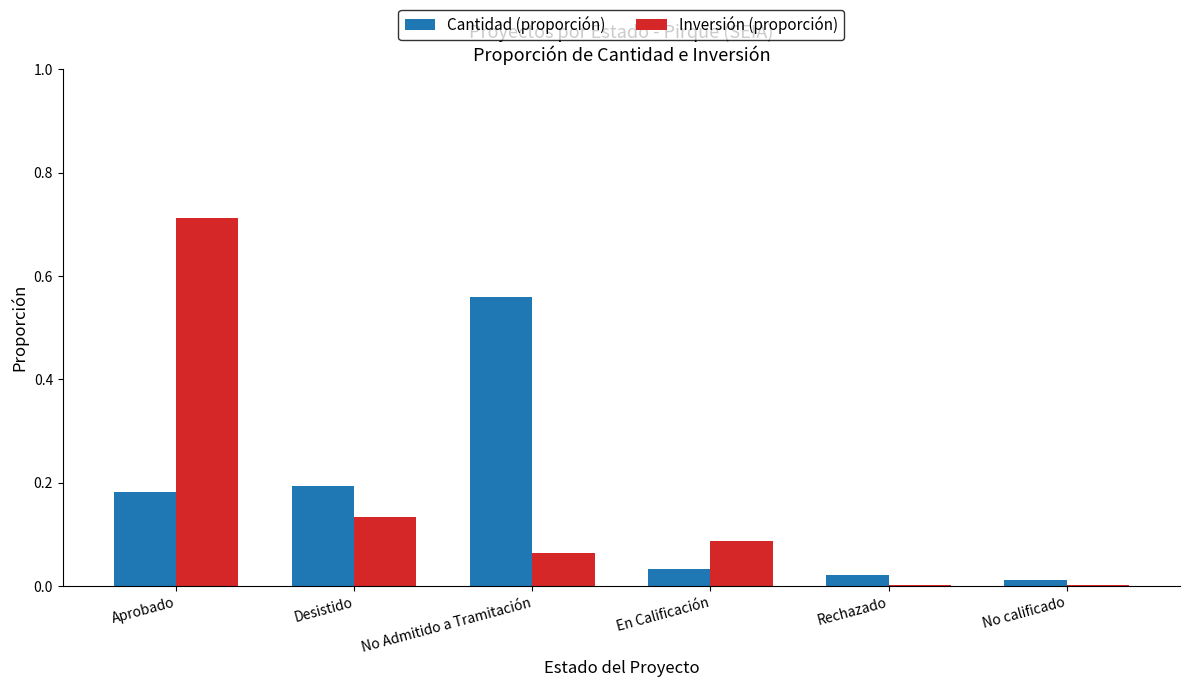

True or false: Cantidad (proporción) has a value of 0.2 at No Admitido a Tramitación.

False